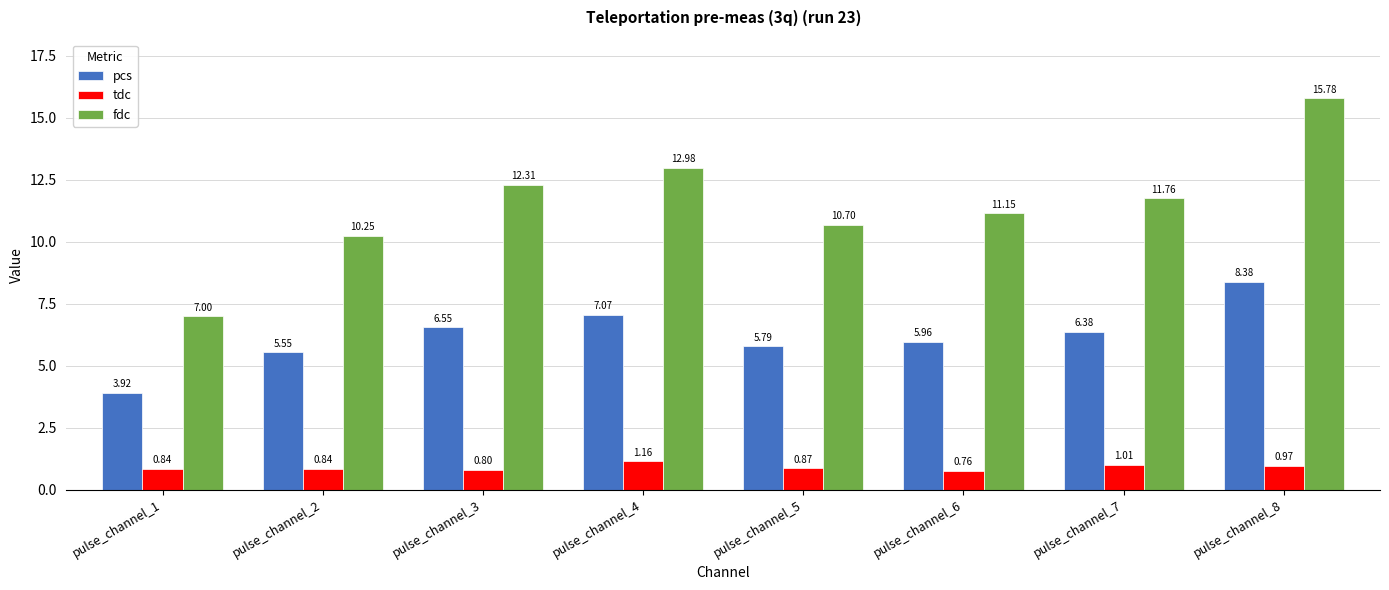

Where does the pcs series first go above 6?

pulse_channel_3